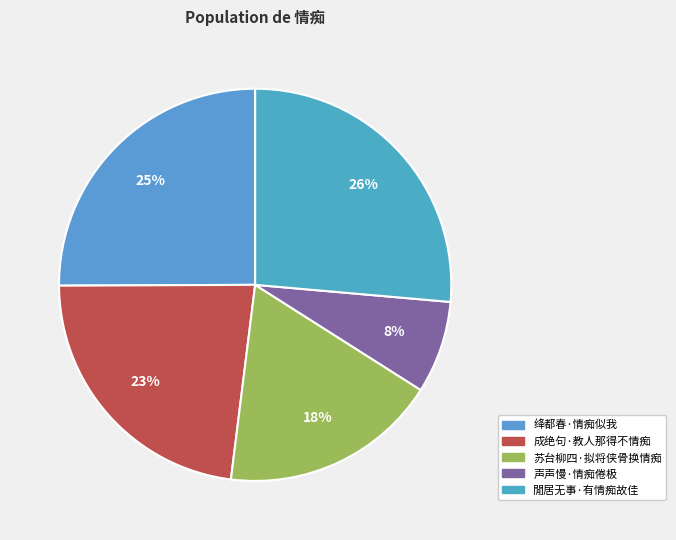

Does 閒居无事·有情痴故佳 represent more than half of the total?

No